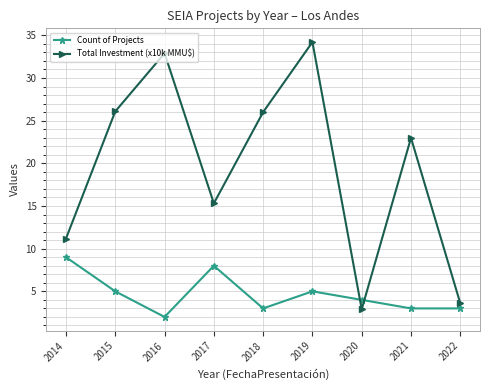

At 2014, list the series in order from largest to smallest.

Total Investment (x10k MMU$), Count of Projects